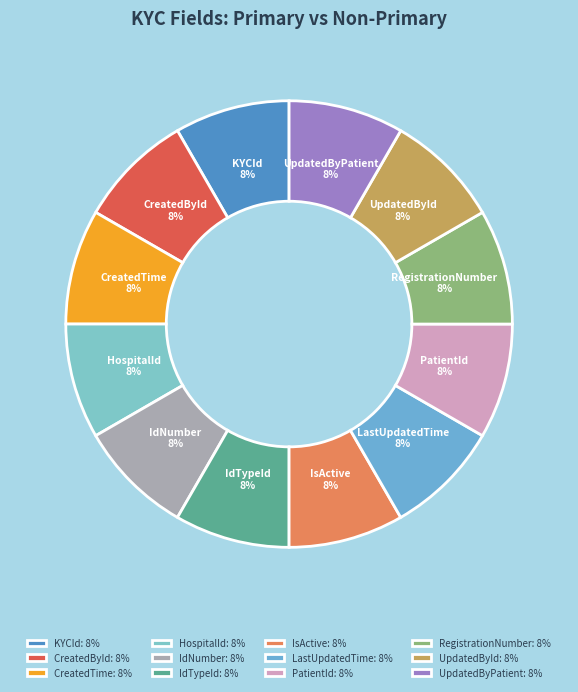

What percentage is the IsActive slice, to the nearest percent?

8%